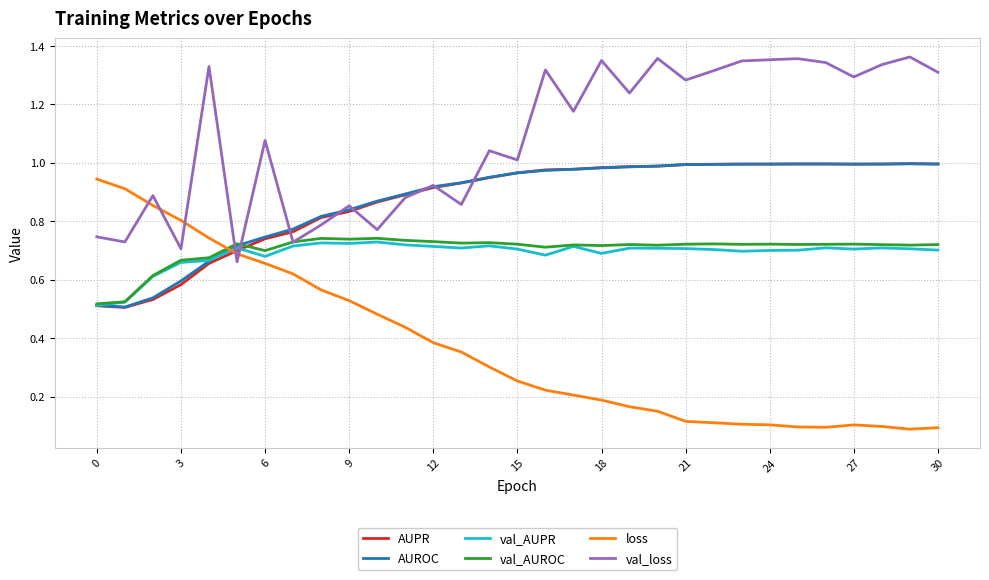

Which series has the largest total across all categories?

val_loss